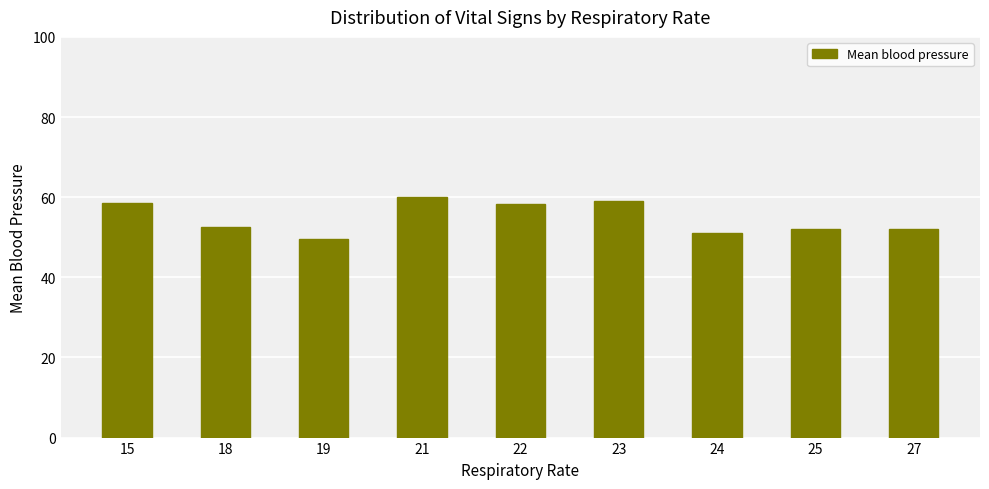

What is the approximate value at 25?

52.0